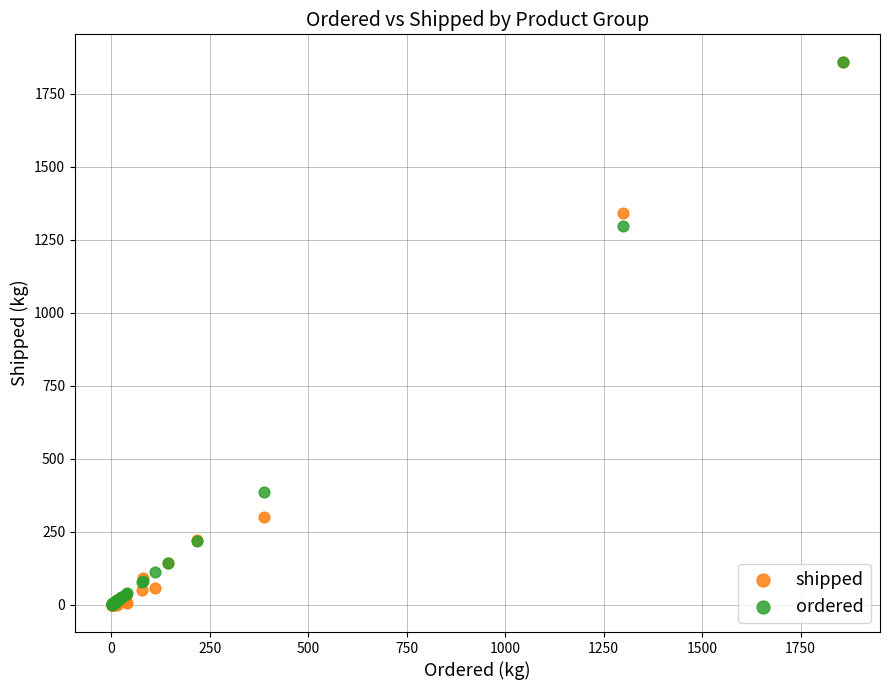

In the shipped series, what Y value is closest to 930?

1340.0